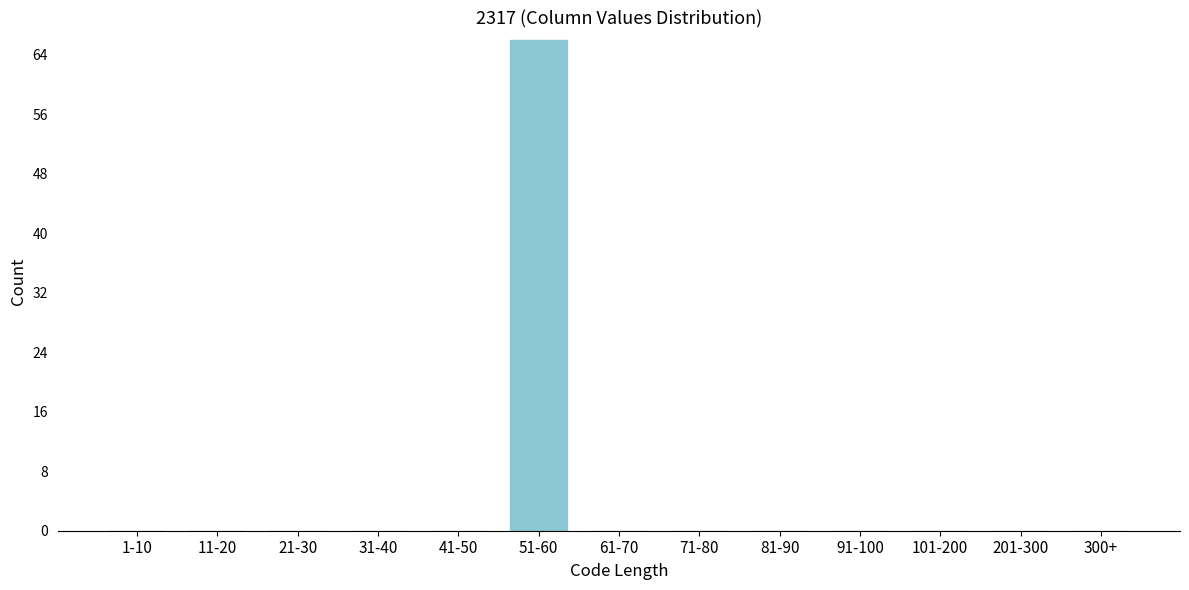

Reading left to right, extract all data points from this chart.

1-10=0	11-20=0	21-30=0	31-40=0	41-50=0	51-60=66	61-70=0	71-80=0	81-90=0	91-100=0	101-200=0	201-300=0	300+=0